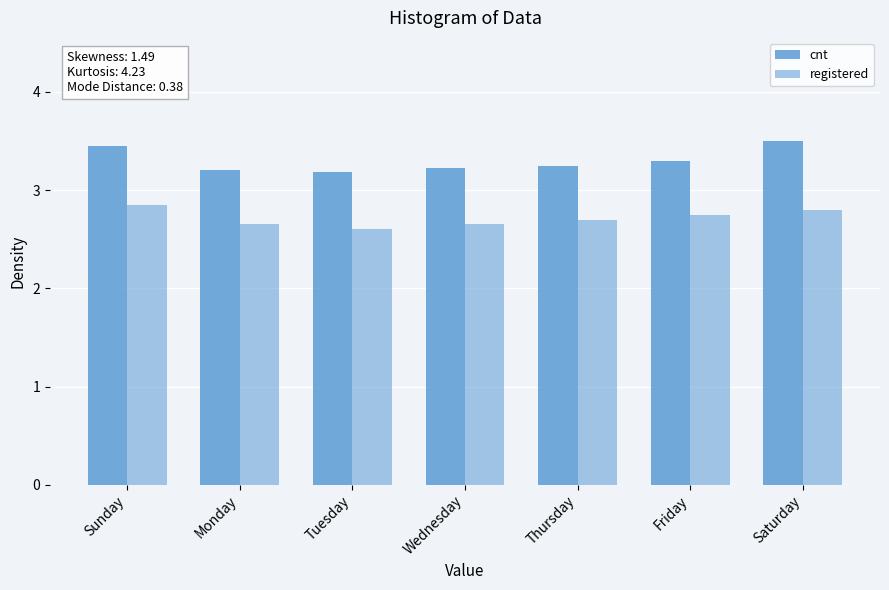

At which category is the sum across all series the highest?

Sunday